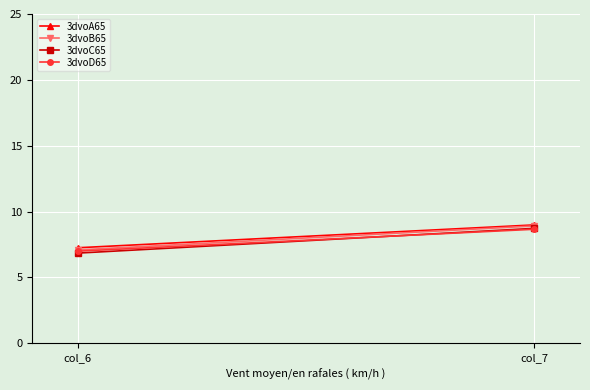

How many series are shown in this chart?

4